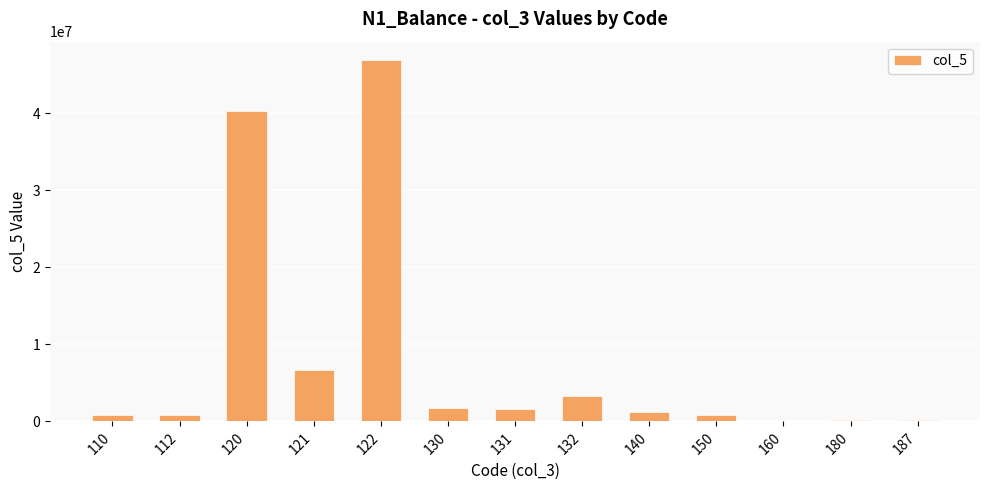

What is the sum of the values at 160 and 130?

1705942.0